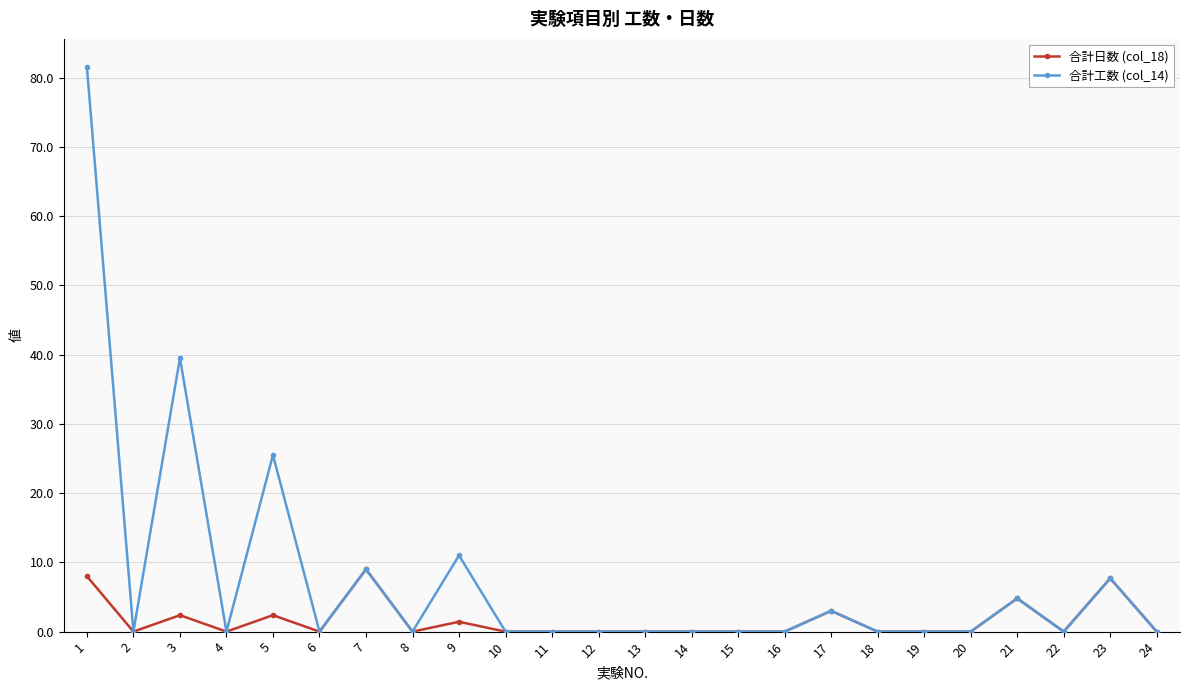

At which category does 合計工数 (col_14) reach its first local valley?

2